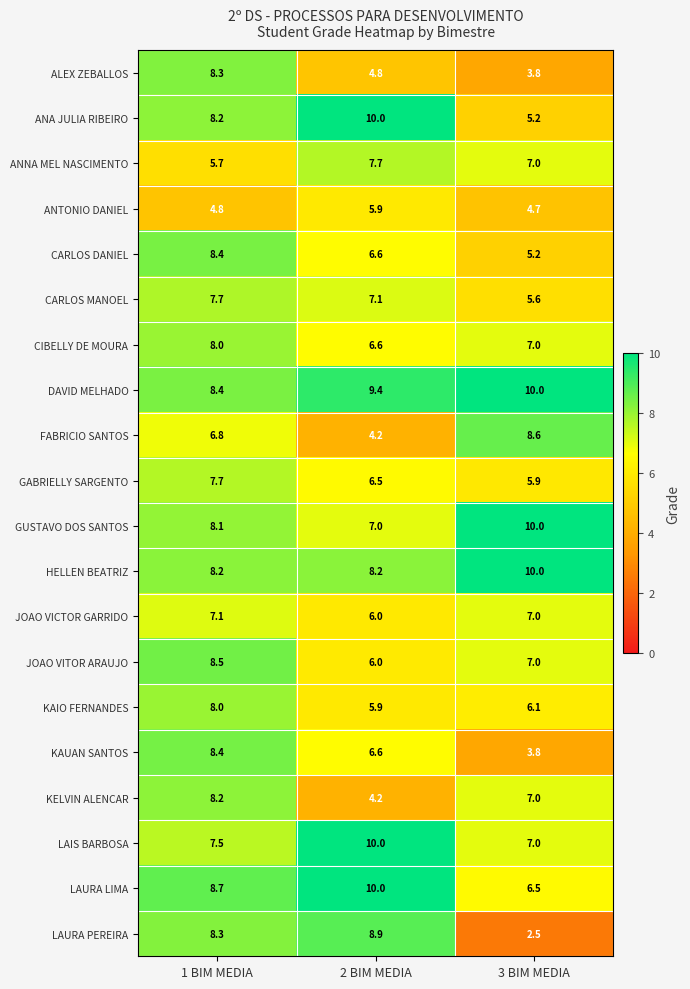

What is the difference between the maximum and minimum values in the ANA JULIA RIBEIRO series?

4.8